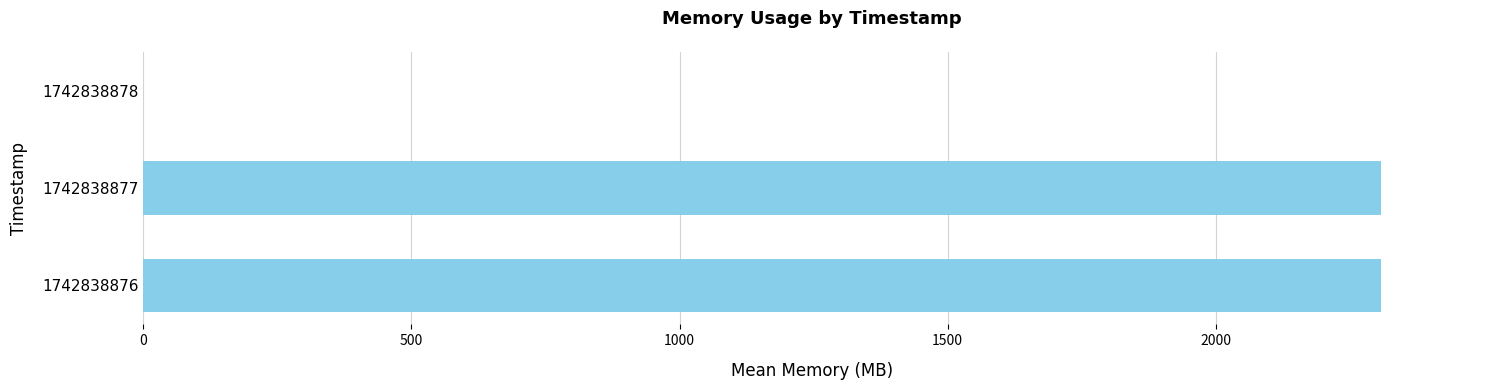

The value at 1742838878 is 708. True or false?

False